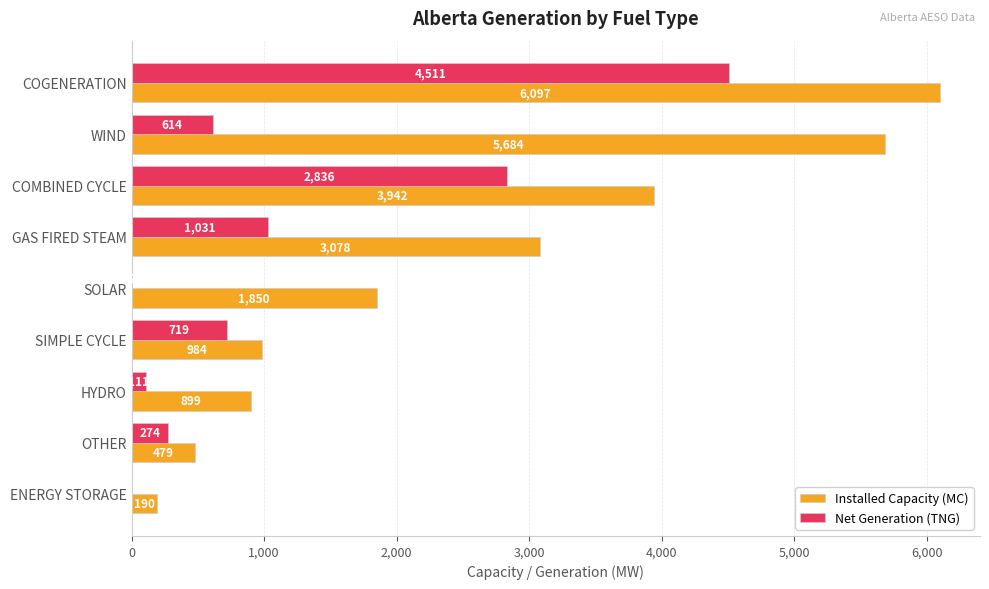

How many categories are shown in the chart?

9